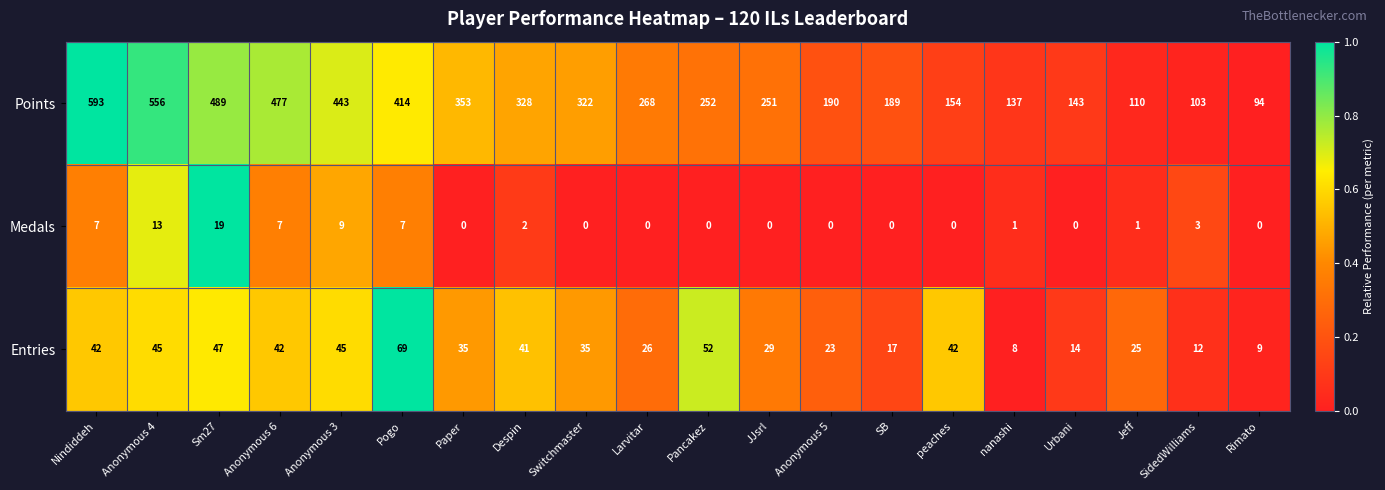

What is the spread (max minus min) of values at Jeff?

109